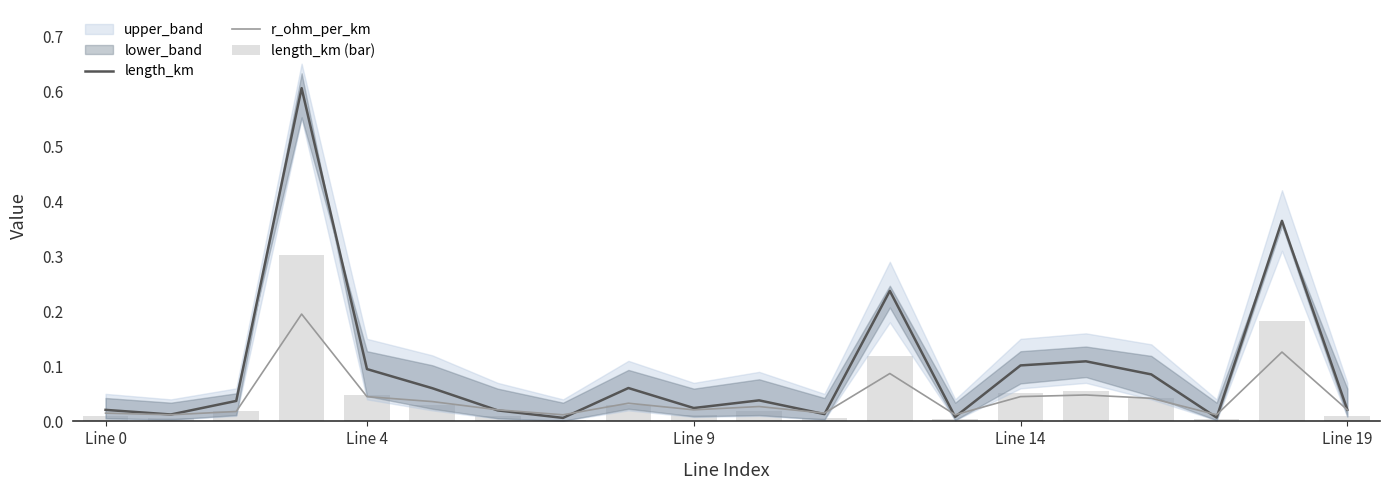

What is the sum of all length_km (bar) values?

1.0